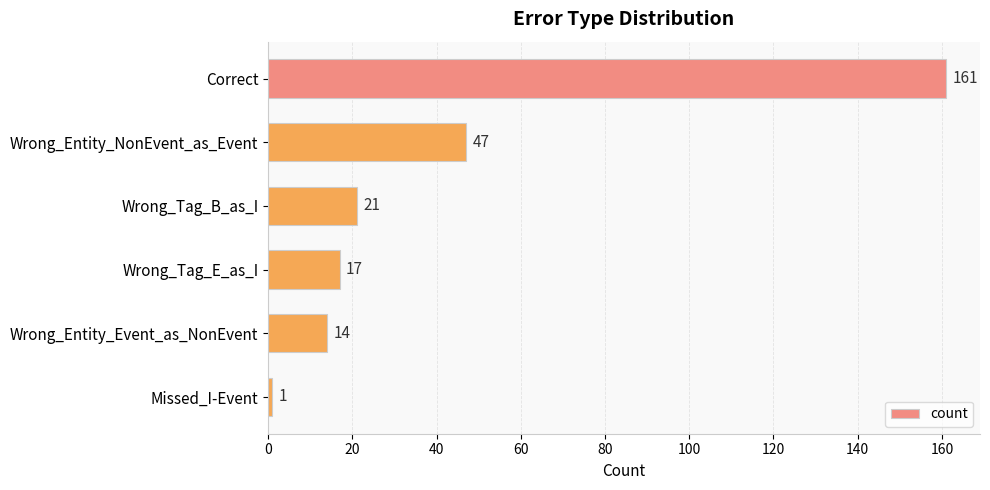

Rank the categories by value from highest to lowest.

Correct, Wrong_Entity_NonEvent_as_Event, Wrong_Tag_B_as_I, Wrong_Tag_E_as_I, Wrong_Entity_Event_as_NonEvent, Missed_I-Event